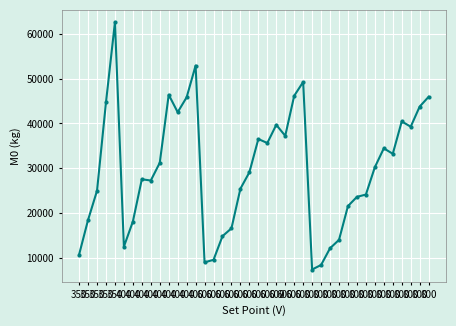

Count the number of categories in the chart.

40